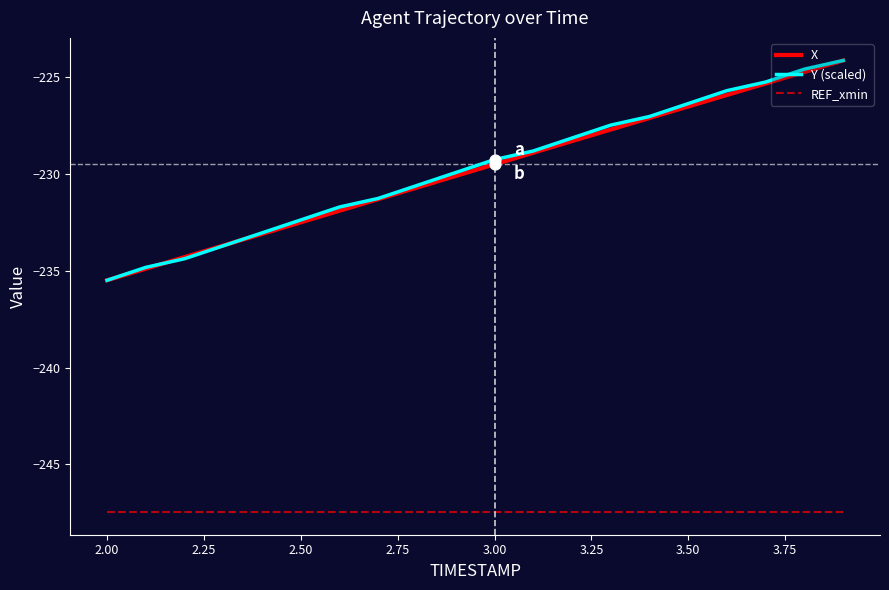

True or false: REF_xmin and X intersect in this chart.

False